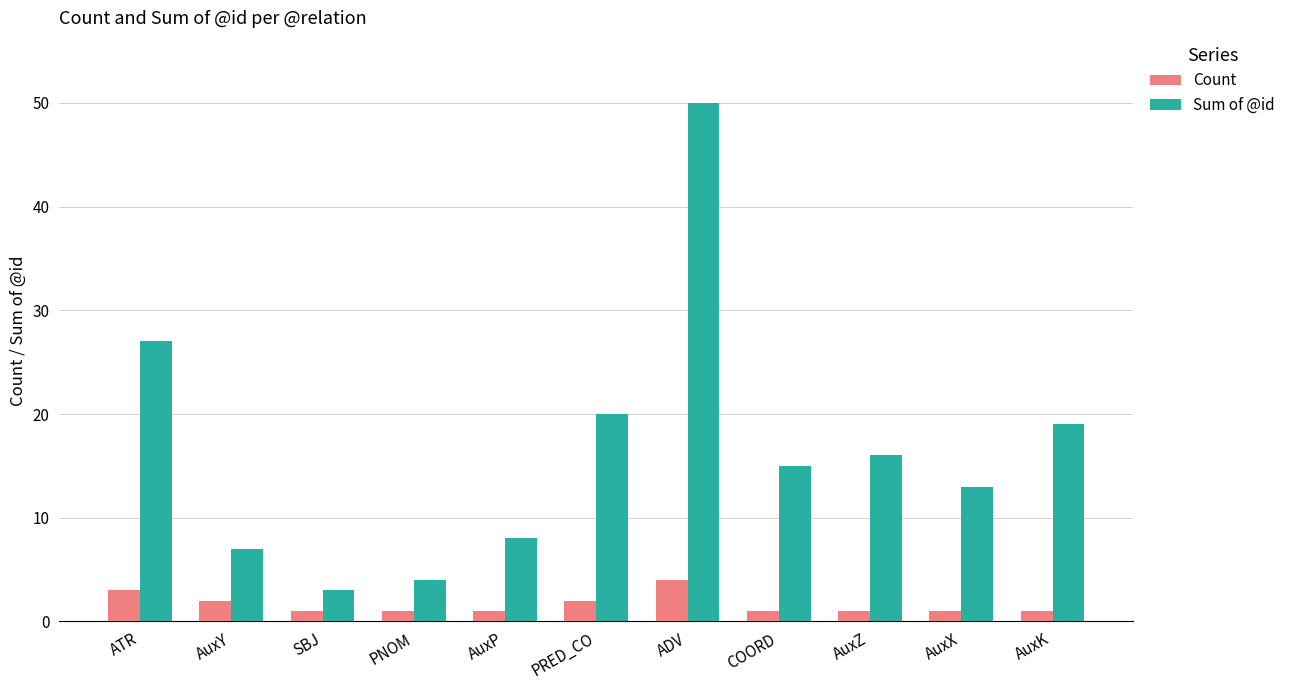

How many data points does each series have?

11